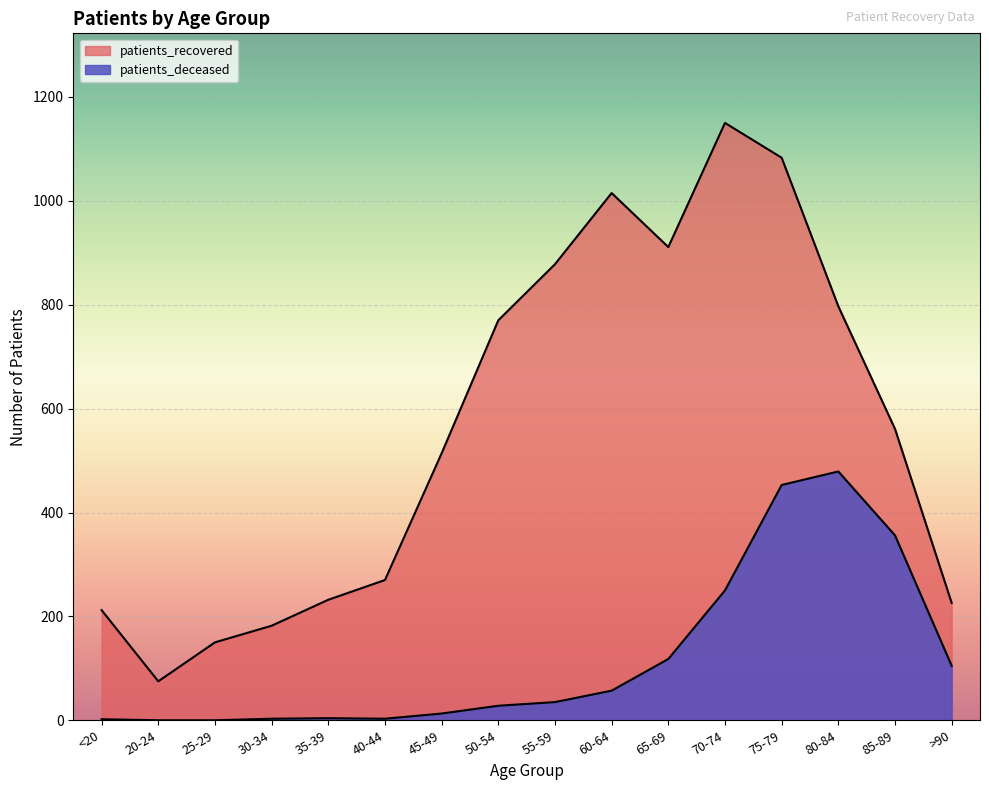

What is the label of the 14th point from the left?

80-84